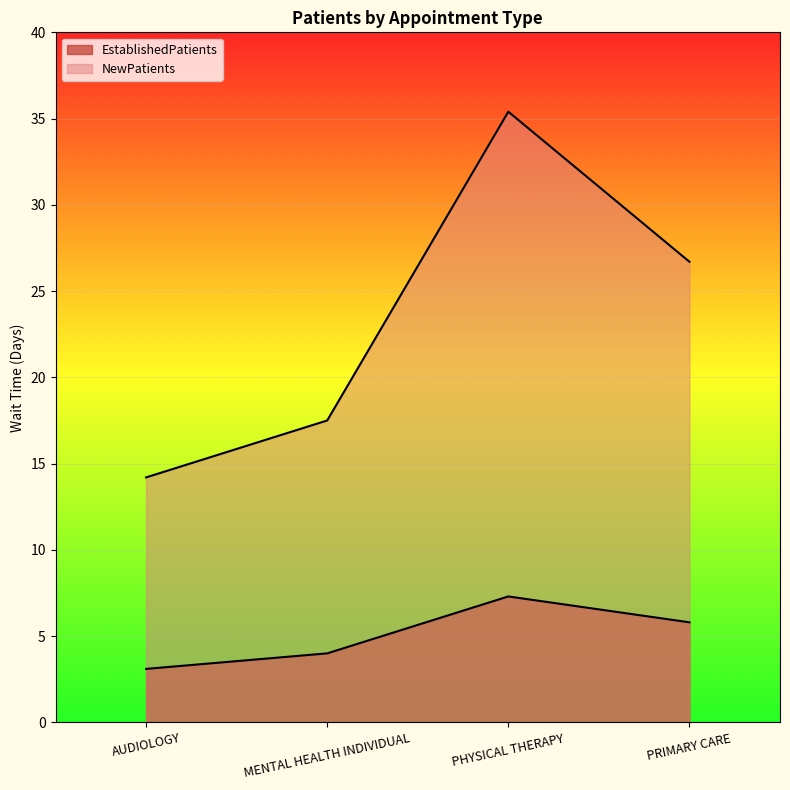

What is the maximum value shown in the chart?

35.4